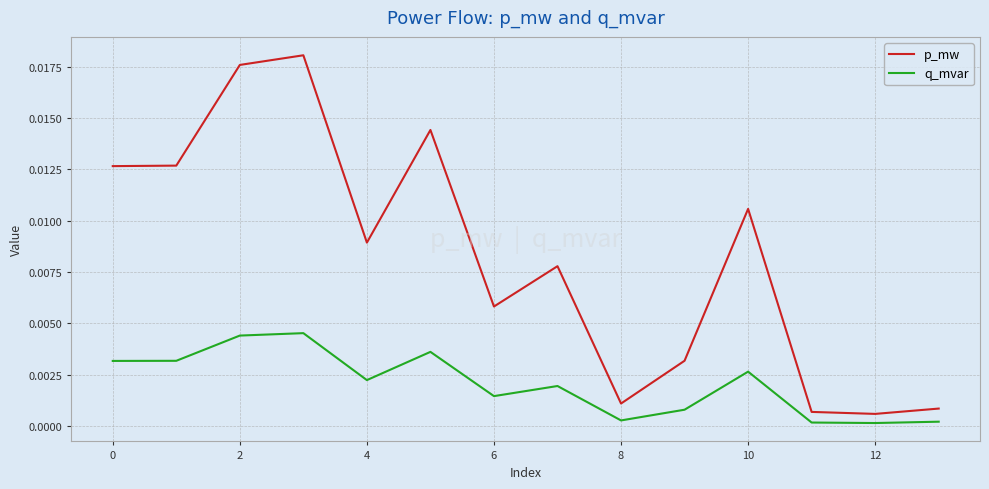

List the series in order of their overall mean, highest first.

p_mw, q_mvar